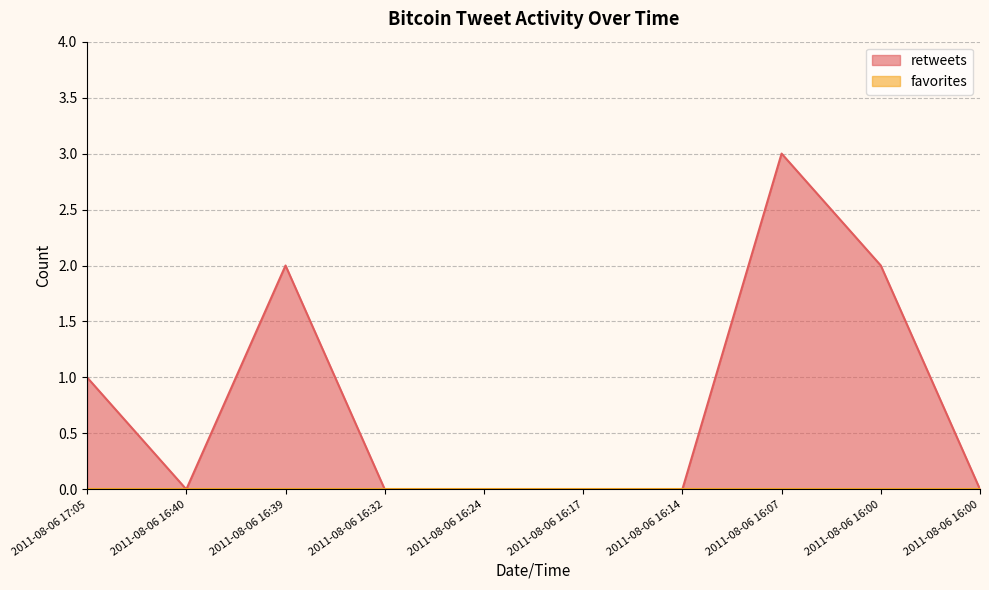

What is the sum of all values?

8